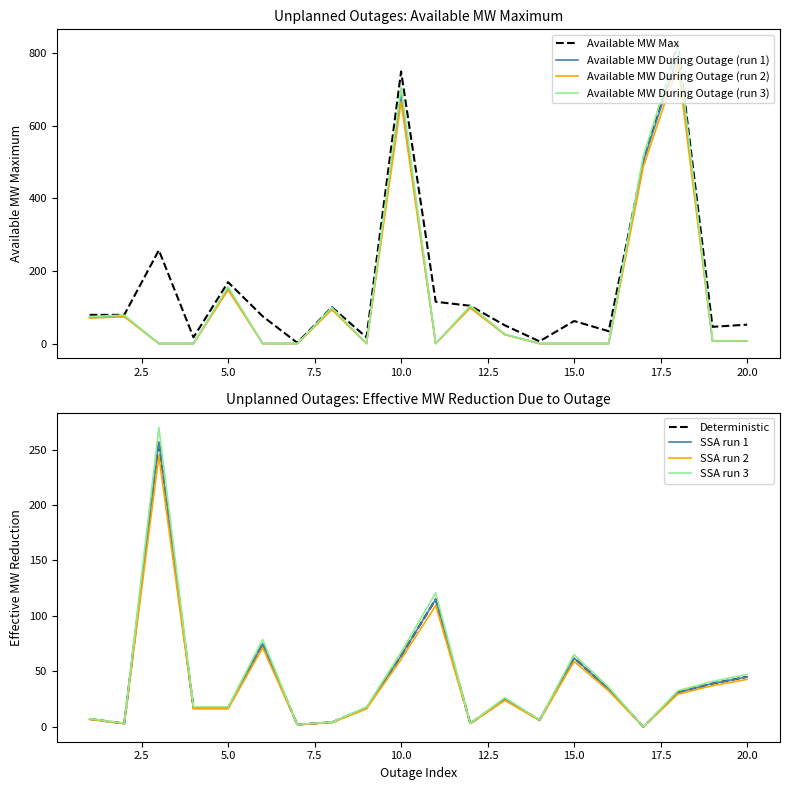

At 13, list the series in order from largest to smallest.

Available MW Maximum, Available MW During Outage, Effective MW Reduction Due to Outage